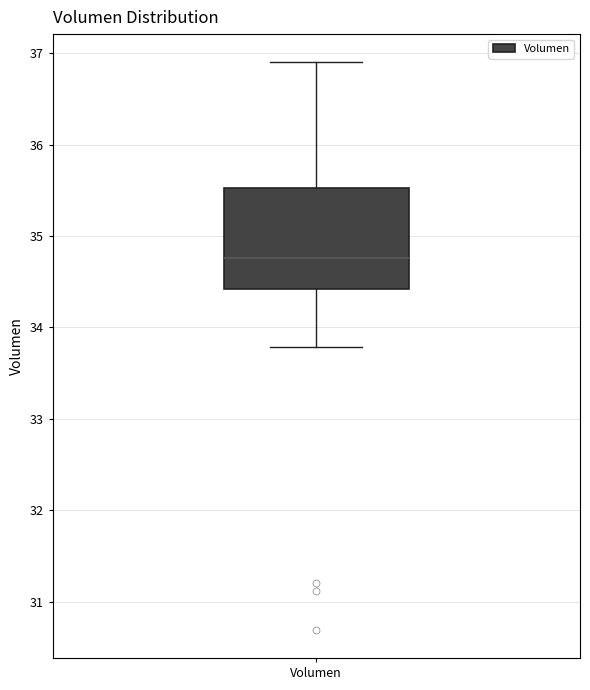

Where is the lower edge of the box for Volumen on the y-axis? The values are not printed on the chart, so give them approximately, as read against the axis.

34.4